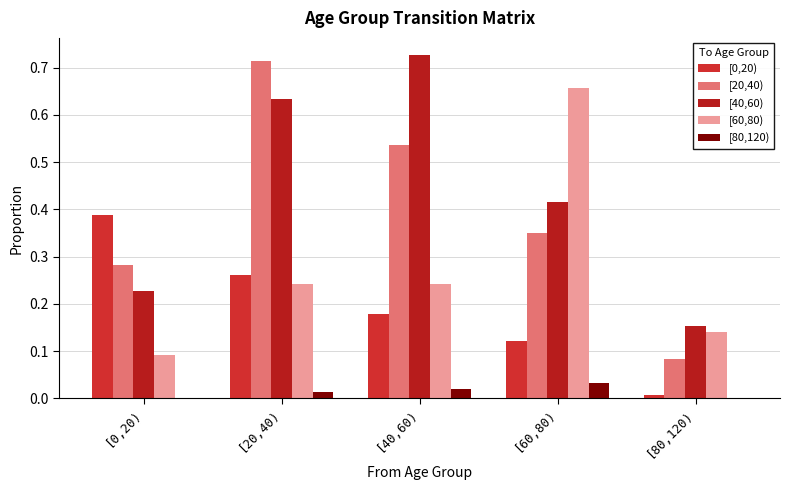

Reading left to right, extract all data points from this chart.

[0,20): 0.4	0.3	0.2	0.1	0.0
[20,40): 0.3	0.7	0.5	0.4	0.1
[40,60): 0.2	0.6	0.7	0.4	0.2
[60,80): 0.1	0.2	0.2	0.7	0.1
[80,120): 0.0	0.0	0.0	0.0	0.0